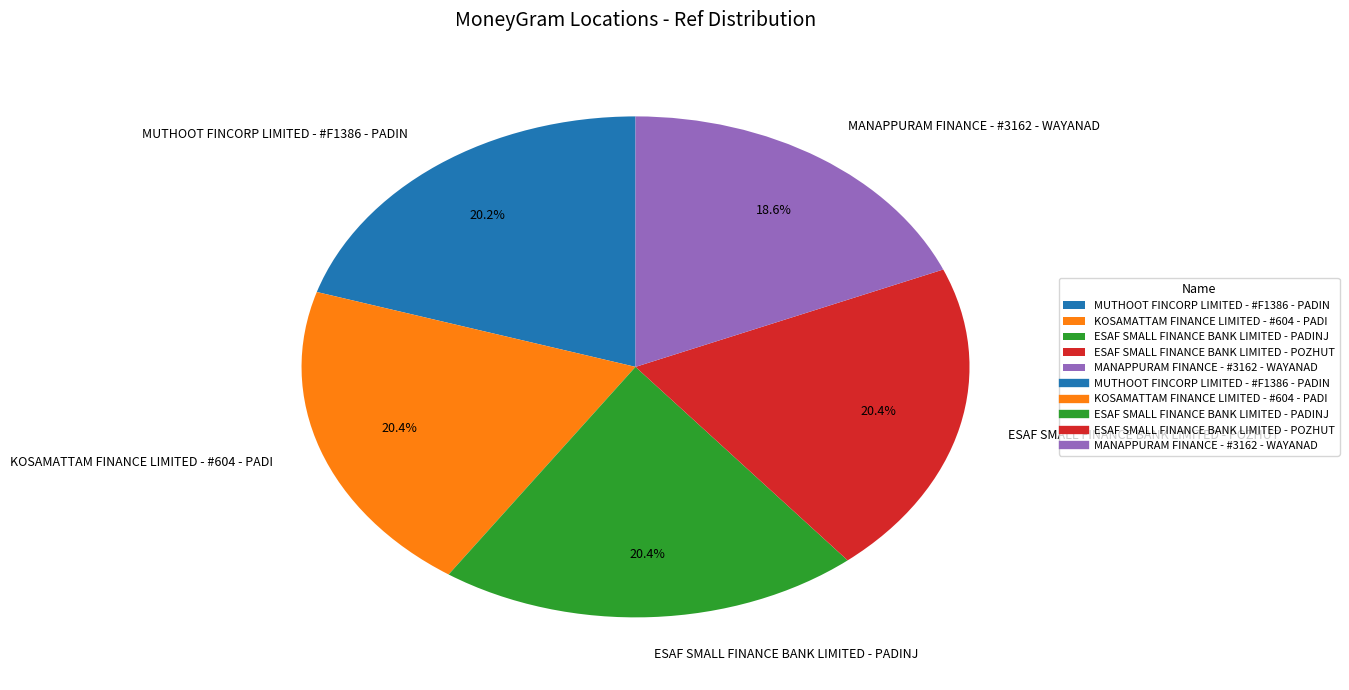

How many slices are in this pie chart?

5